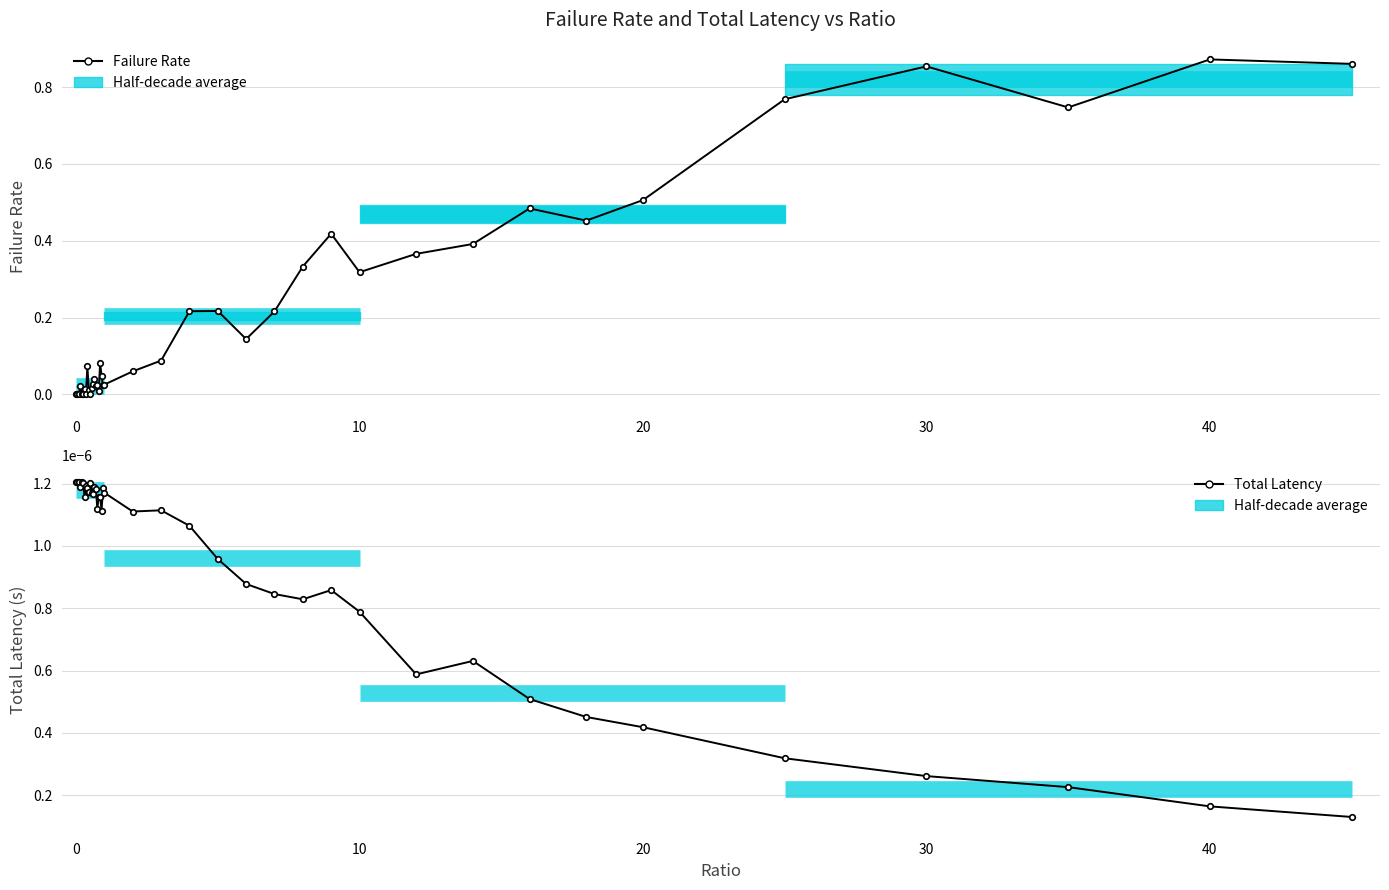

Reading right to left, list all the values displayed in this chart.

Failure Rate: 0.9	0.9	0.7	0.9	0.8	0.5	0.5	0.5	0.4	0.4	0.3	0.4	0.3	0.2	0.1	0.2	0.2	0.1	0.1	0.0	0.0	0.0	0.1	0.0	0.0	0.0	0.0	0.0	0.0	0.0	0.0	0.1	0.0	0.0	0.0	0.0	0.0	0.0	0.0	0.0
Total Latency: 0.0	0.0	0.0	0.0	0.0	0.0	0.0	0.0	0.0	0.0	0.0	0.0	0.0	0.0	0.0	0.0	0.0	0.0	0.0	0.0	0.0	0.0	0.0	0.0	0.0	0.0	0.0	0.0	0.0	0.0	0.0	0.0	0.0	0.0	0.0	0.0	0.0	0.0	0.0	0.0